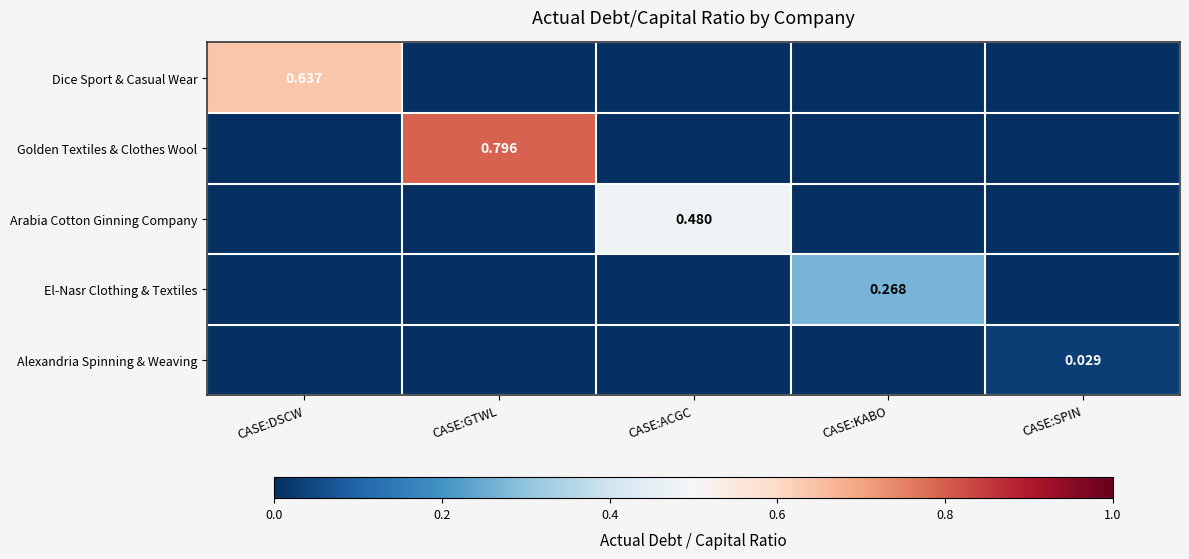

The value of Arabia Cotton Ginning Company at CASE:DSCW is -0.2. True or false?

False